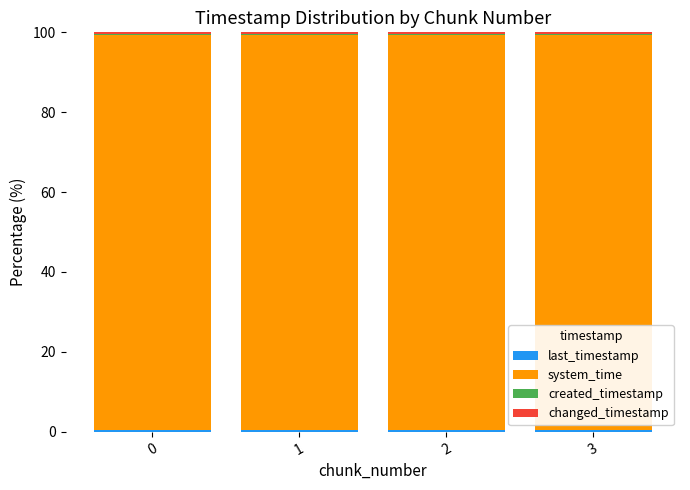

Rank the categories by created_timestamp value from highest to lowest.

3, 2, 1, 0